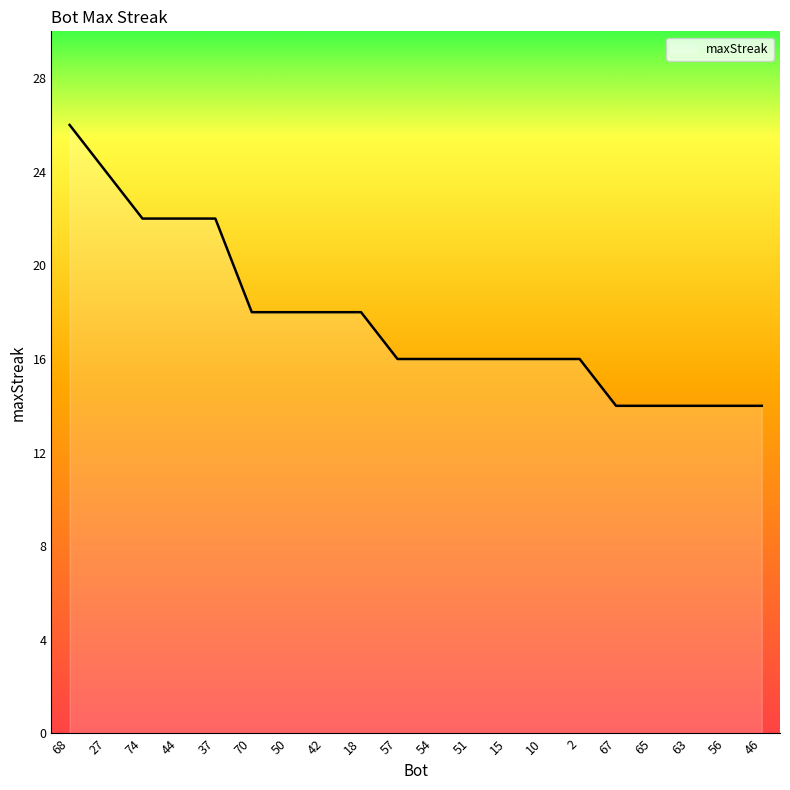

What is the maximum value shown in the chart?

26